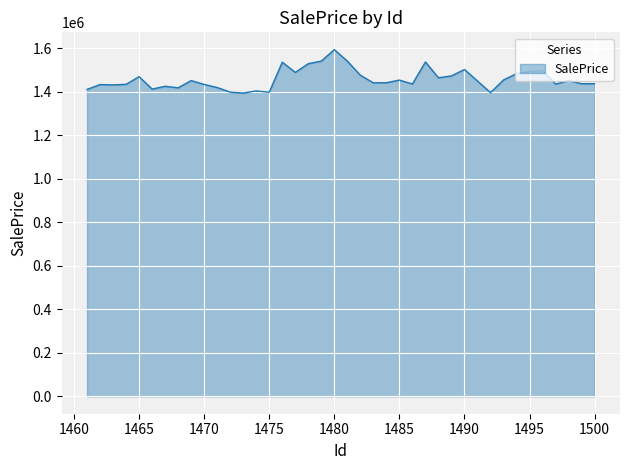

What is the maximum value shown in the chart?

1593769.8